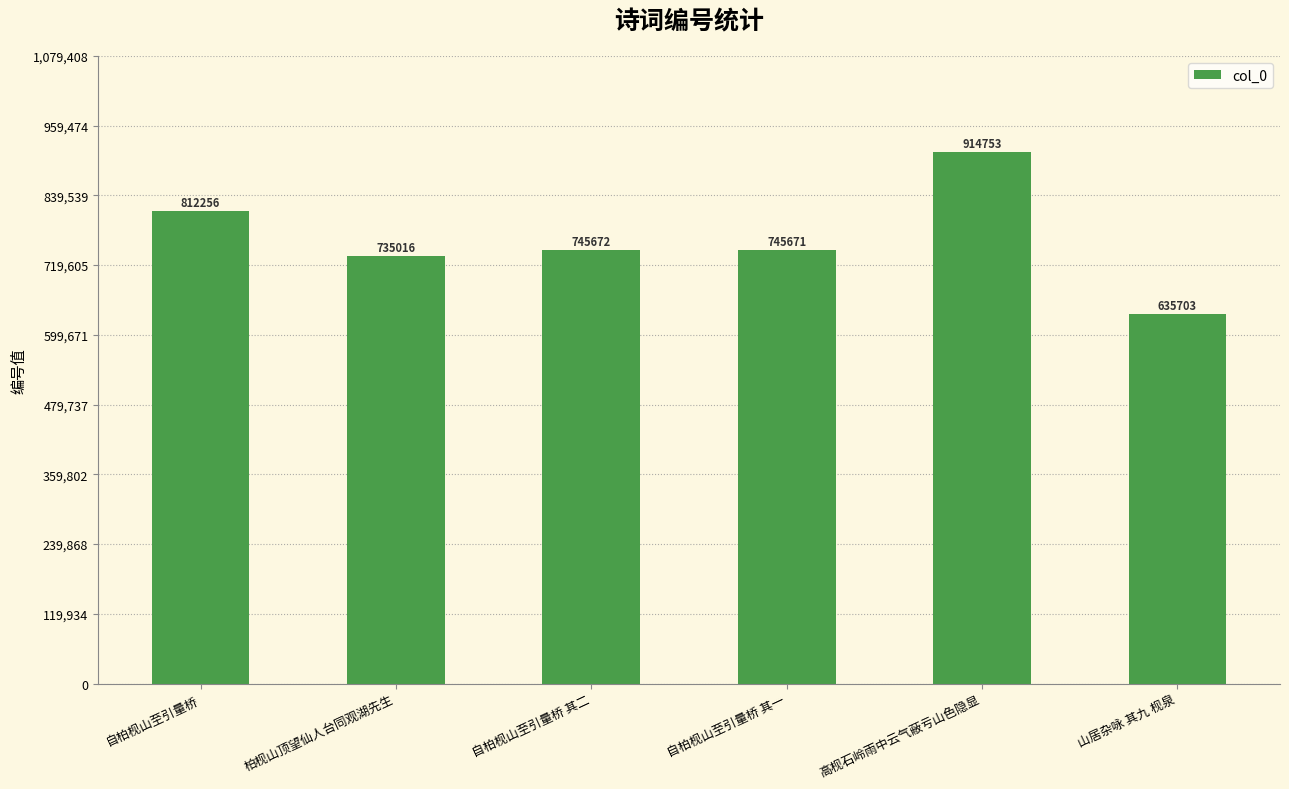

What is the change in value from 自柏枧山至引量桥 其一 to 山居杂咏 其九 枧泉?

-109968